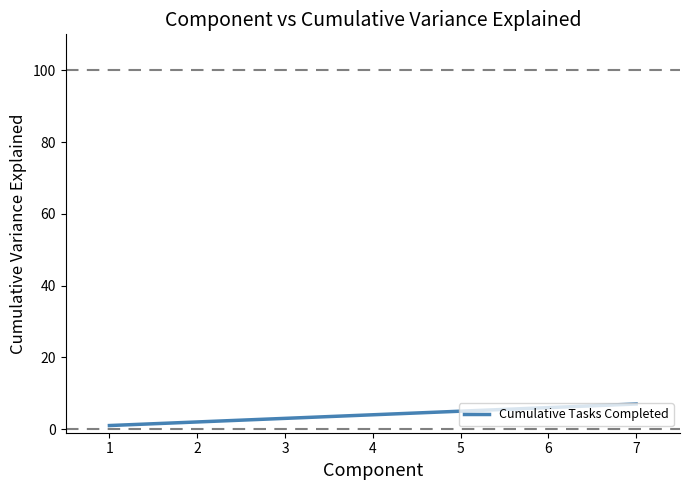

What is the average value?

4